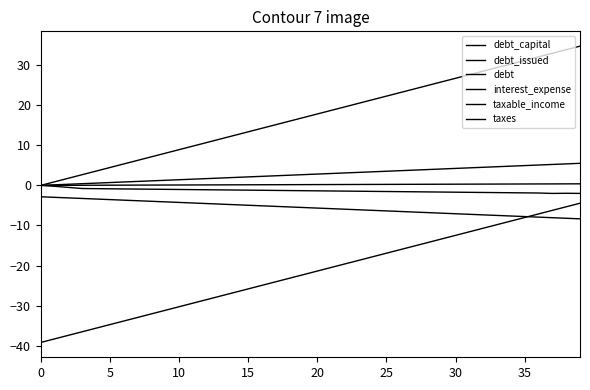

How many lines are shown in the chart?

6